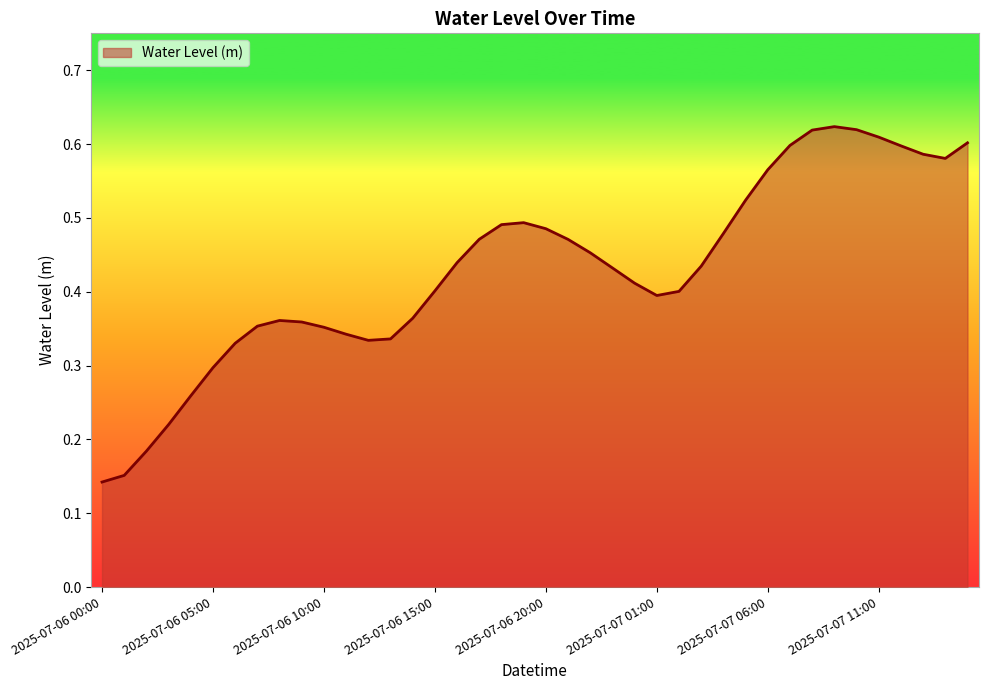

List the labels in order of value, largest first.

2025-07-07 09:00, 2025-07-07 10:00, 2025-07-07 08:00, 2025-07-07 11:00, 2025-07-07 15:00, 2025-07-07 07:00, 2025-07-07 12:00, 2025-07-07 13:00, 2025-07-07 14:00, 2025-07-07 06:00, 2025-07-07 05:00, 2025-07-06 19:00, 2025-07-06 18:00, 2025-07-06 20:00, 2025-07-07 04:00, 2025-07-06 17:00, 2025-07-06 21:00, 2025-07-06 22:00, 2025-07-06 16:00, 2025-07-07 03:00, 2025-07-06 23:00, 2025-07-07 00:00, 2025-07-06 15:00, 2025-07-07 02:00, 2025-07-07 01:00, 2025-07-06 14:00, 2025-07-06 08:00, 2025-07-06 09:00, 2025-07-06 07:00, 2025-07-06 10:00, 2025-07-06 11:00, 2025-07-06 13:00, 2025-07-06 12:00, 2025-07-06 06:00, 2025-07-06 05:00, 2025-07-06 04:00, 2025-07-06 03:00, 2025-07-06 02:00, 2025-07-06 01:00, 2025-07-06 00:00